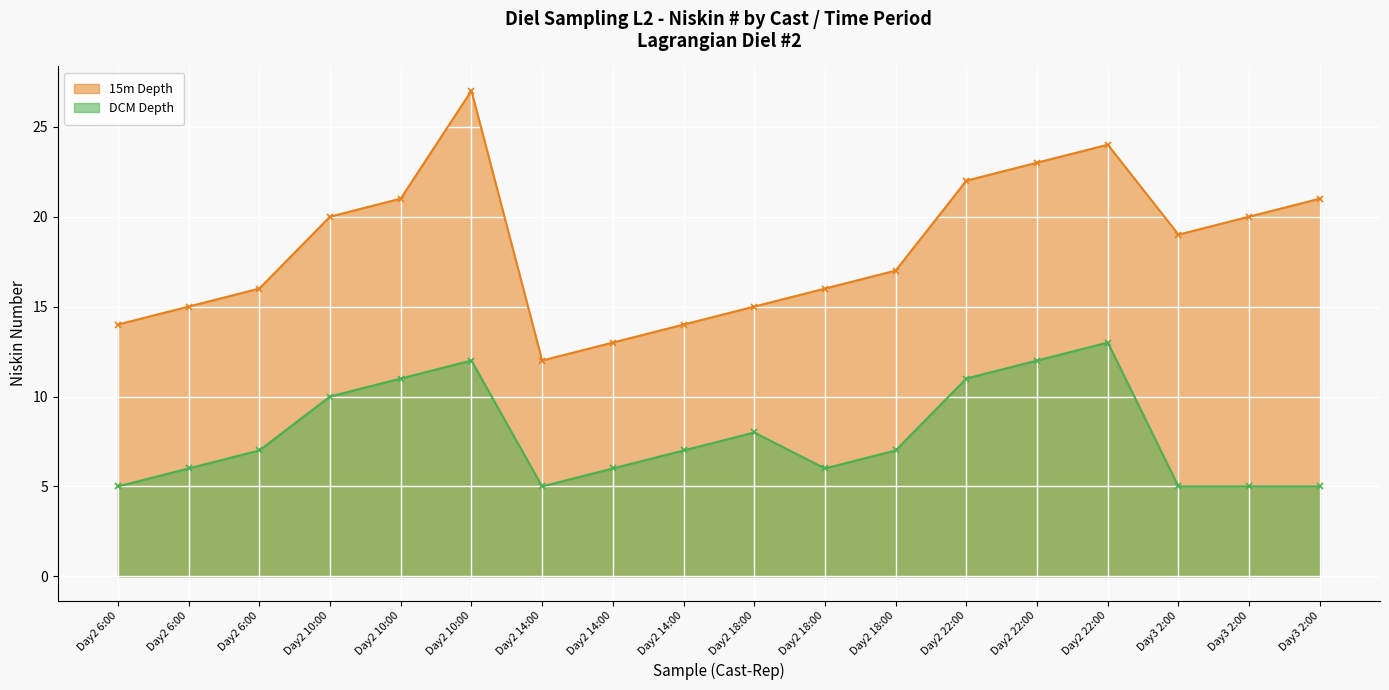

What are all the series names shown in the legend?

15m Depth, DCM Depth